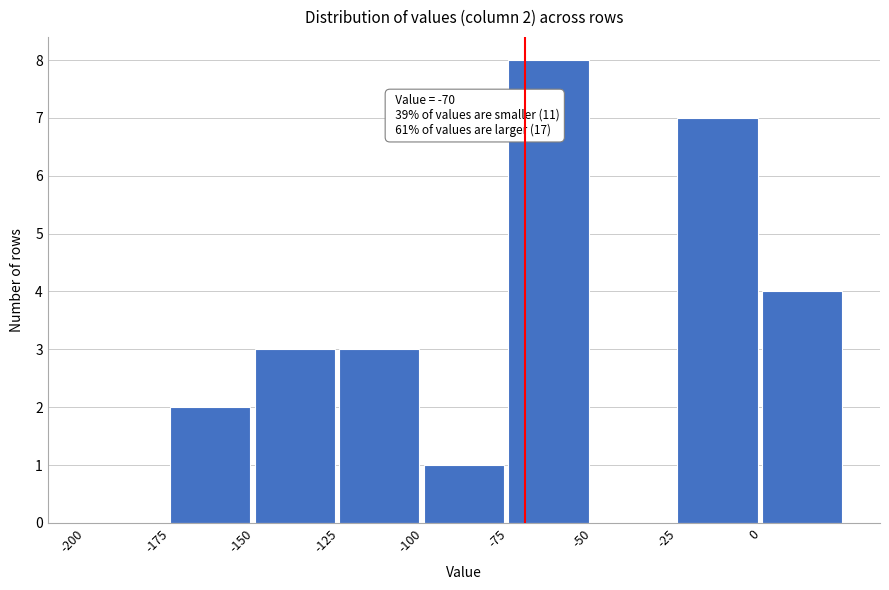

Over which range of the x-axis is the bar tallest?

-75 to -50